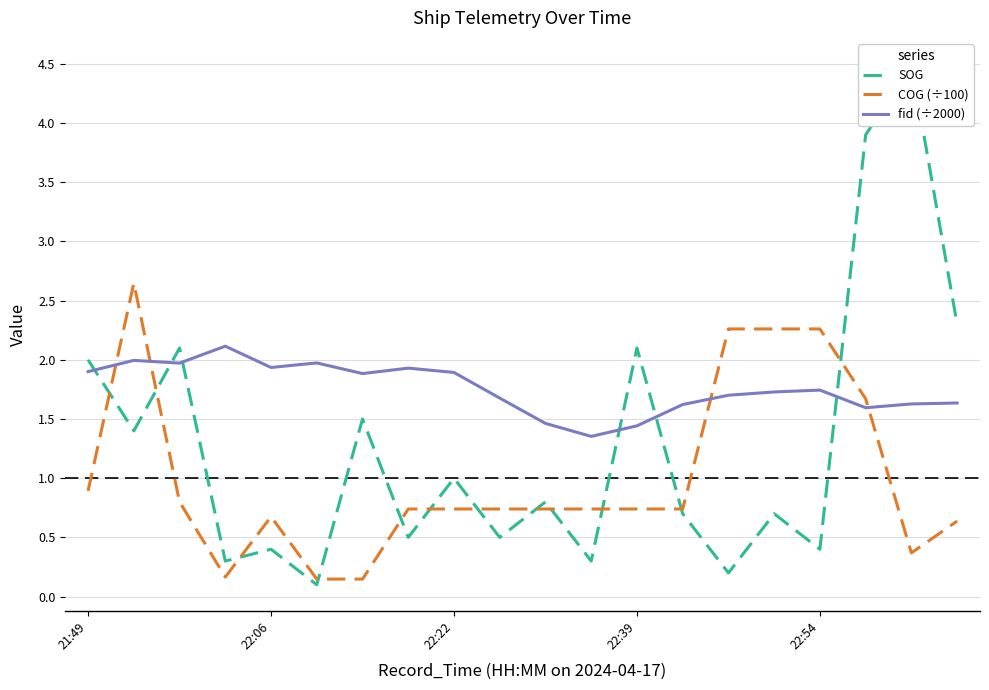

True or false: COG (÷100) has a value of 0.7 at 22:39.

True